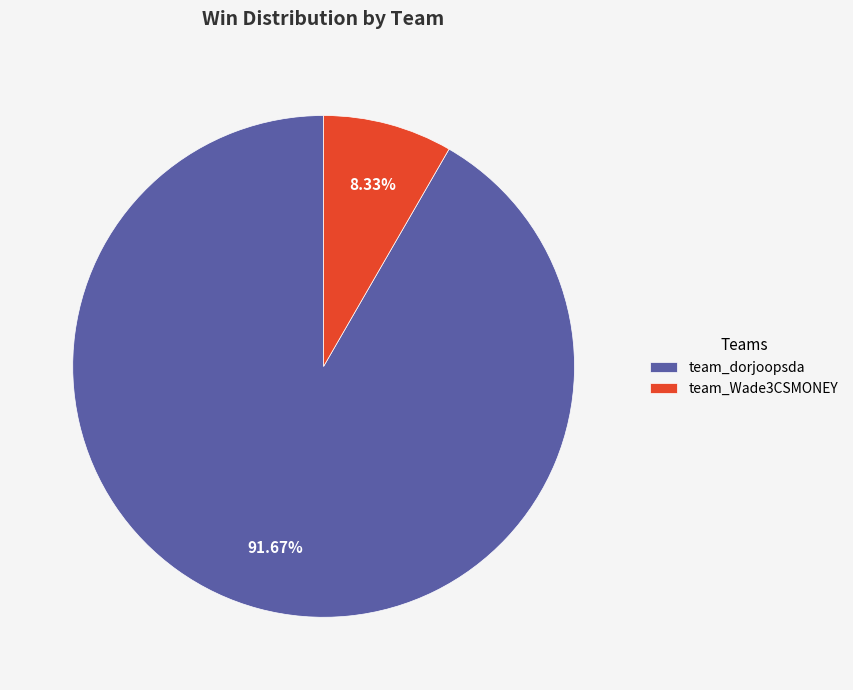

Rank the categories by value from highest to lowest.

team_dorjoopsda, team_Wade3CSMONEY